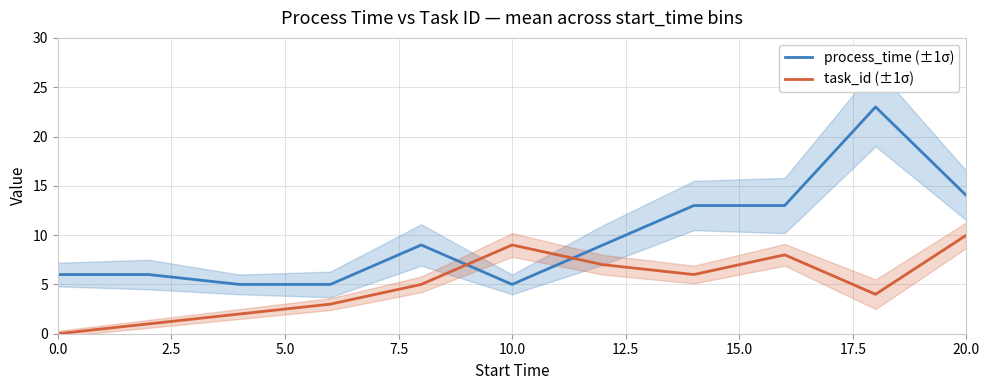

True or false: task_id (±1σ) has more than 0 interior local peaks.

True